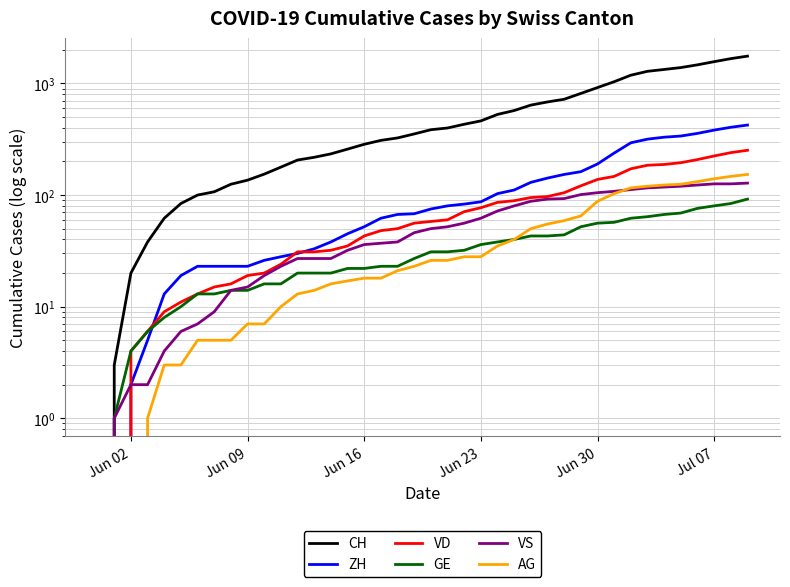

Between Jul 07 and Jun 16, which is larger?

Jul 07